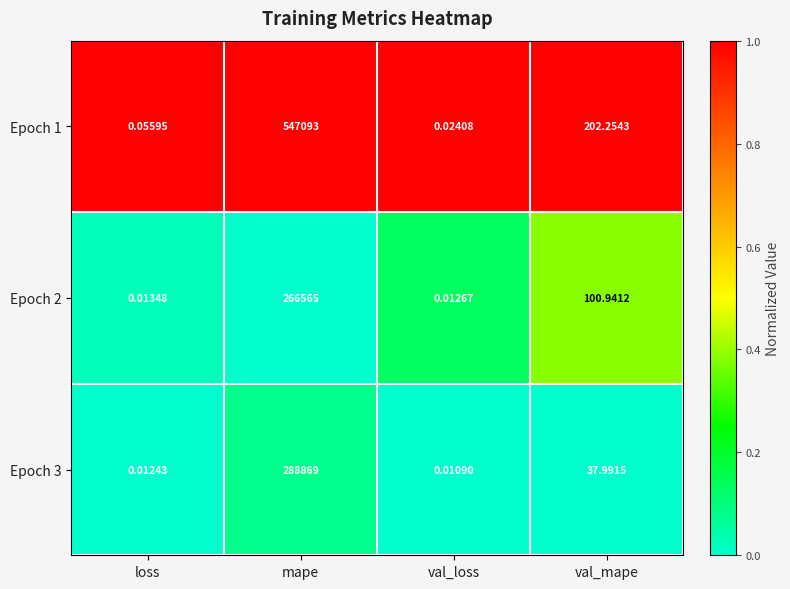

Which series has the largest range (max minus min)?

Epoch 1